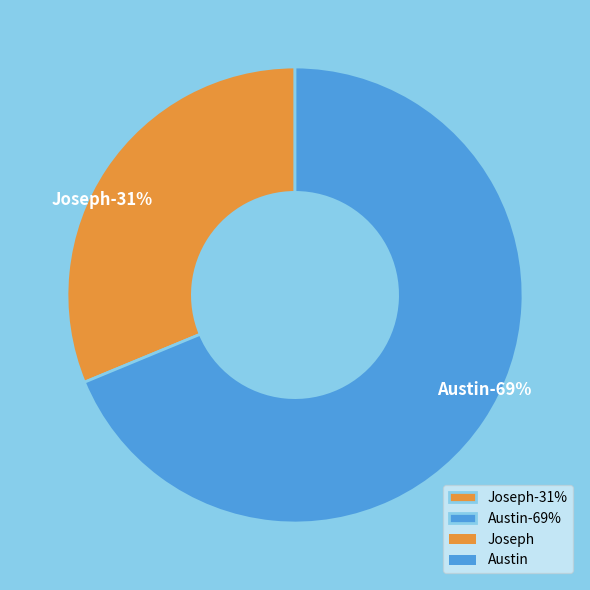

How many segments does this pie chart have?

2